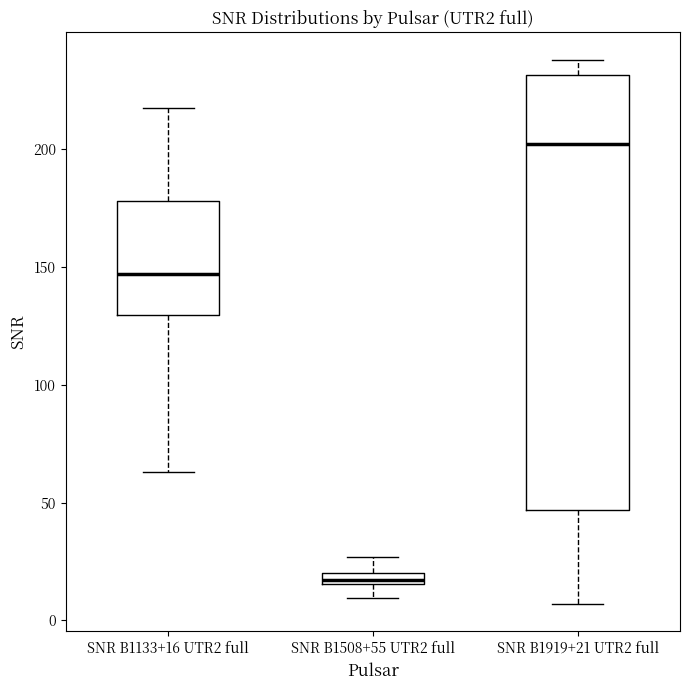

Where is the lower edge of the box for SNR B1919+21 UTR2 full on the y-axis? The values are not printed on the chart, so give them approximately, as read against the axis.

45